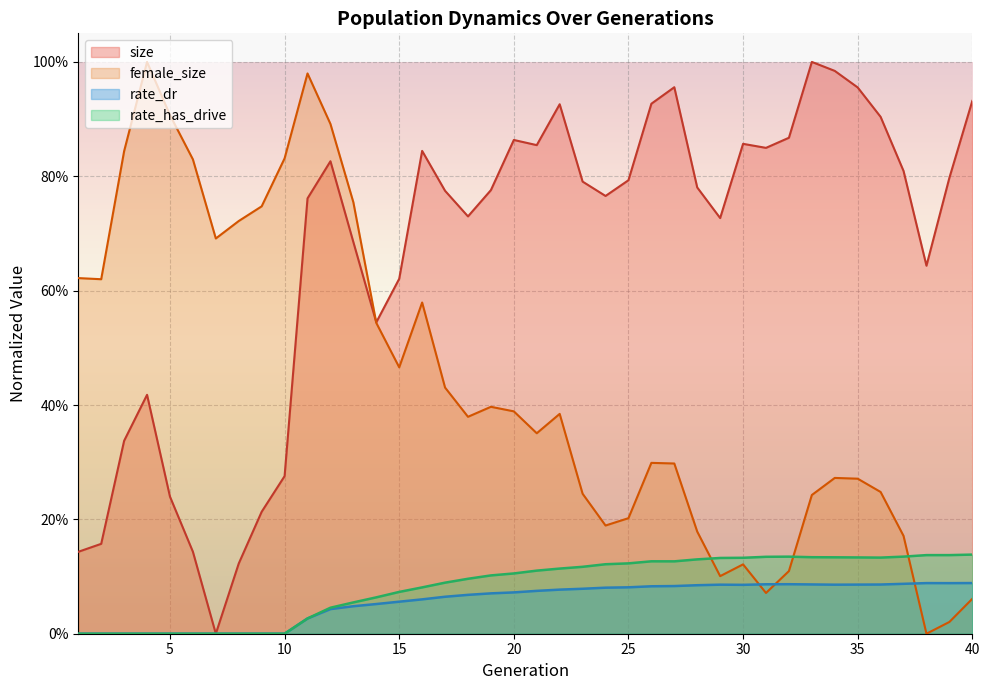

True or false: rate_has_drive and size cross at least once.

False